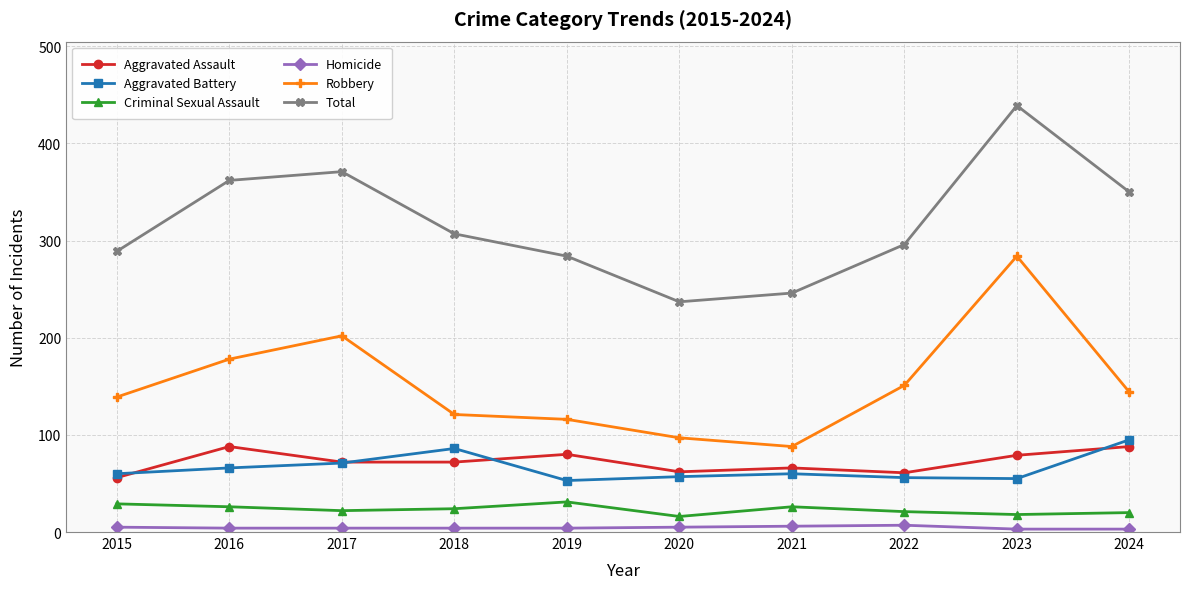

True or false: Total and Aggravated Assault intersect in this chart.

False